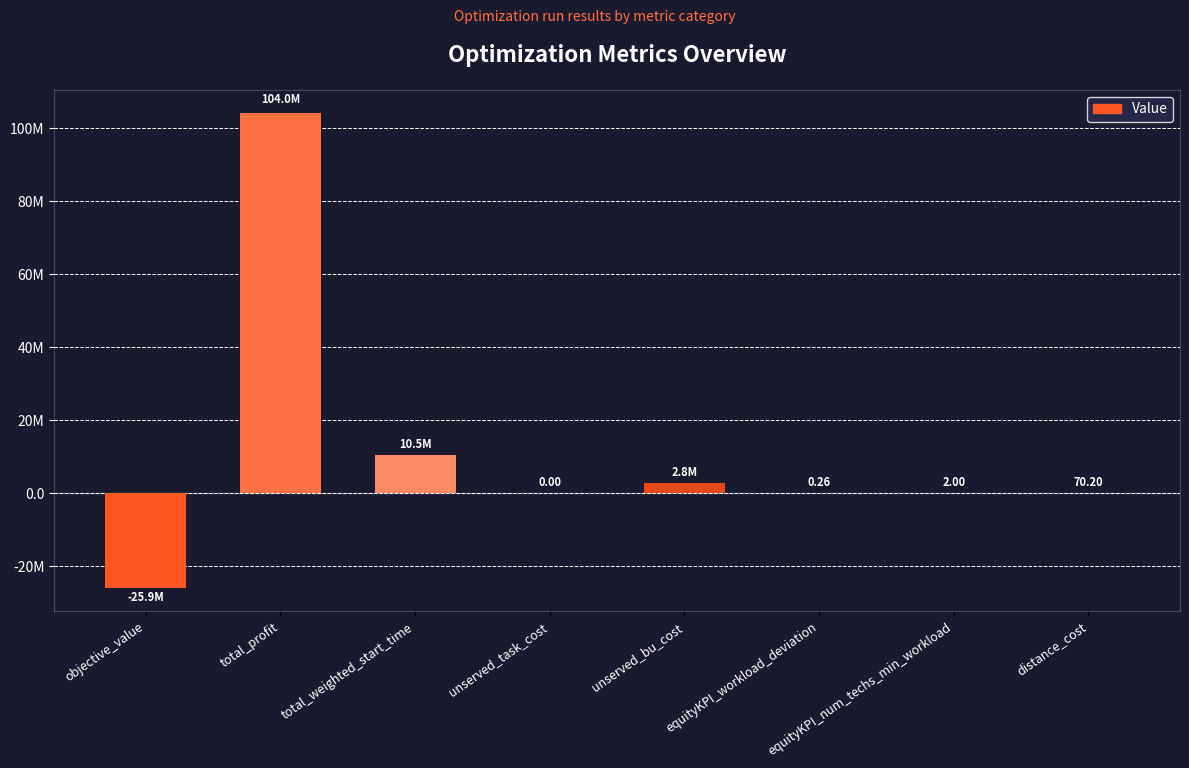

What is the greatest value displayed?

103999929.8